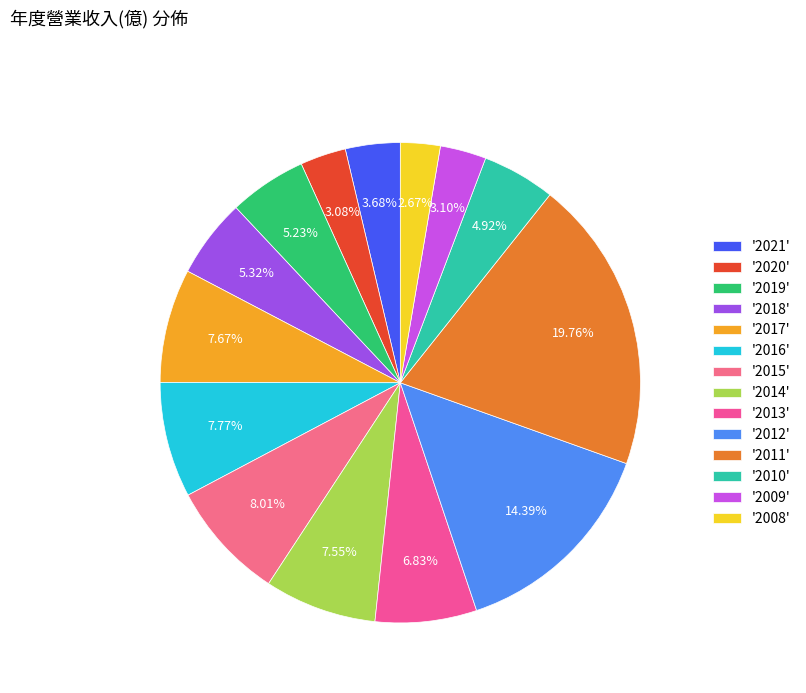

Count the number of slices in the pie.

14